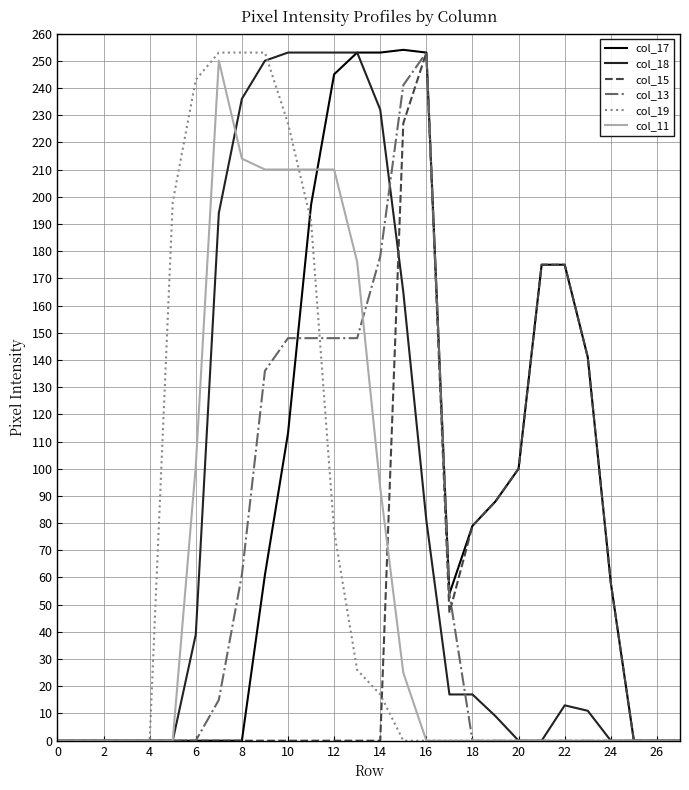

Is it true that col_18 equals 30 at 18?

False